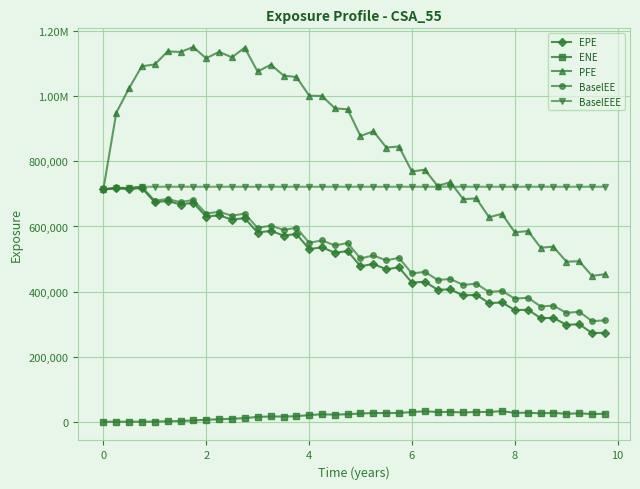

True or false: PFE has more than 1 interior local peaks.

True